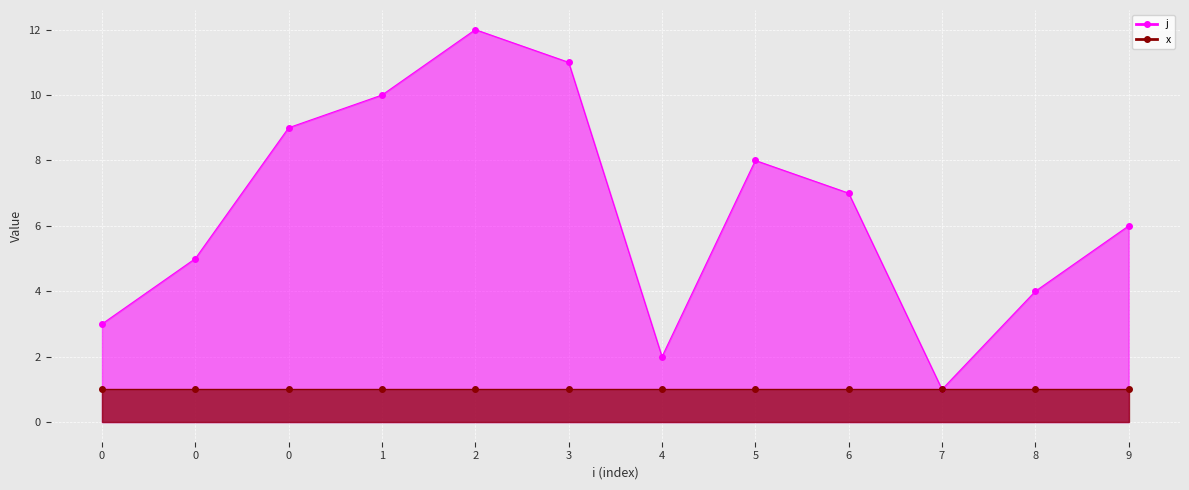

Which has a higher value, 9 or 2?

2